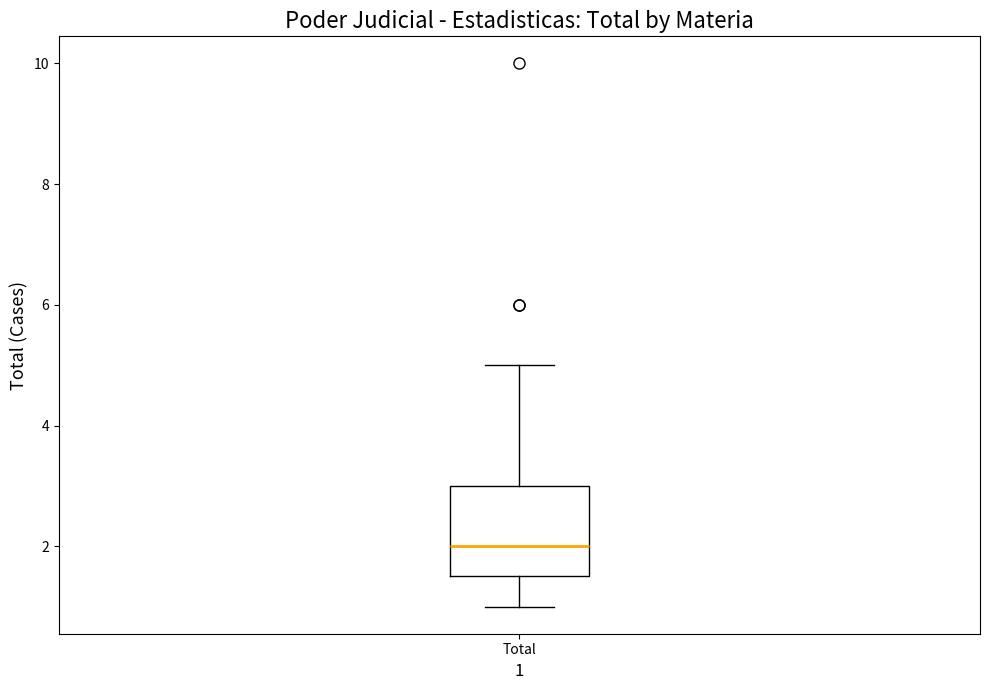

Transcribe this box plot: give where the median line is, the range the box spans, and where the two whiskers end, as read against the y-axis. The values are not printed on the chart, so give them approximately, as read against the axis.

median 2.0, box 1.6 to 3.0, whiskers 1.0 to 5.0